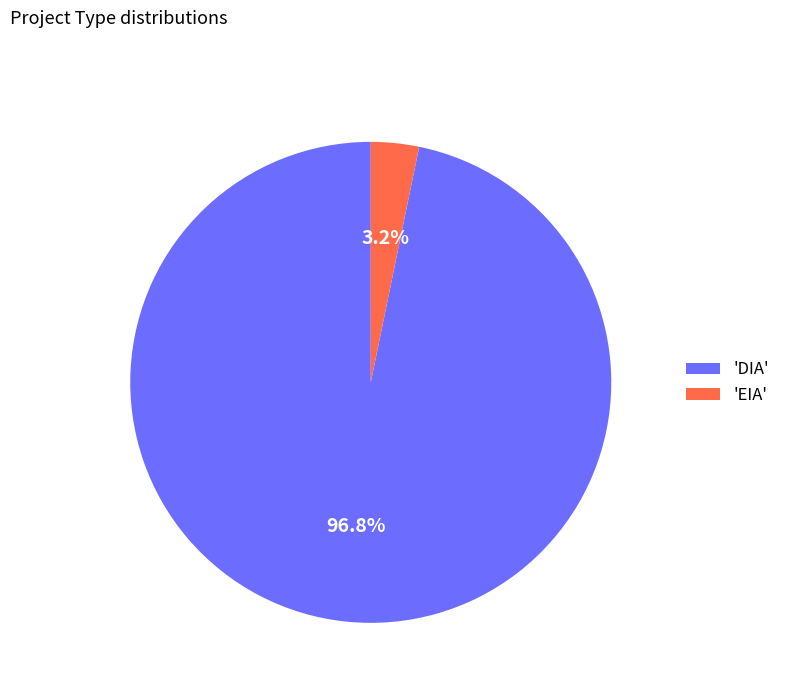

Rank the categories by value from lowest to highest.

'EIA', 'DIA'